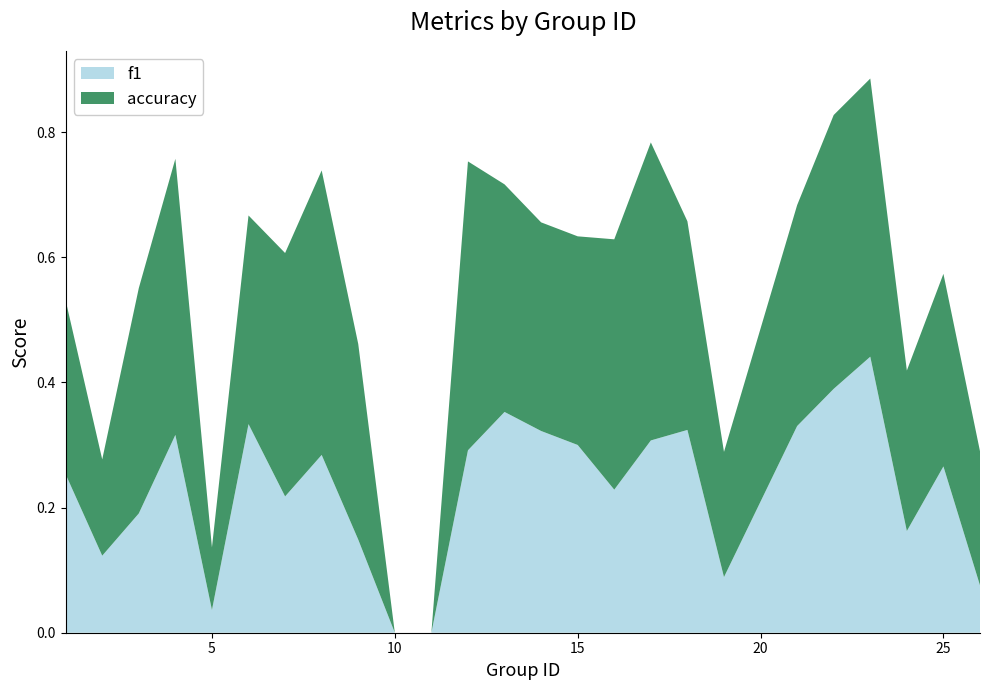

Reading right to left, transcribe all the data shown in this chart.

f1: 0.1	0.3	0.2	0.4	0.4	0.3	0.1	0.3	0.3	0.2	0.3	0.3	0.4	0.3	0.0	0.0	0.1	0.3	0.2	0.3	0.0	0.3	0.2	0.1	0.3
accuracy: 0.2	0.3	0.3	0.4	0.4	0.4	0.2	0.3	0.5	0.4	0.3	0.3	0.4	0.5	0.0	0.0	0.3	0.5	0.4	0.3	0.1	0.4	0.4	0.2	0.3